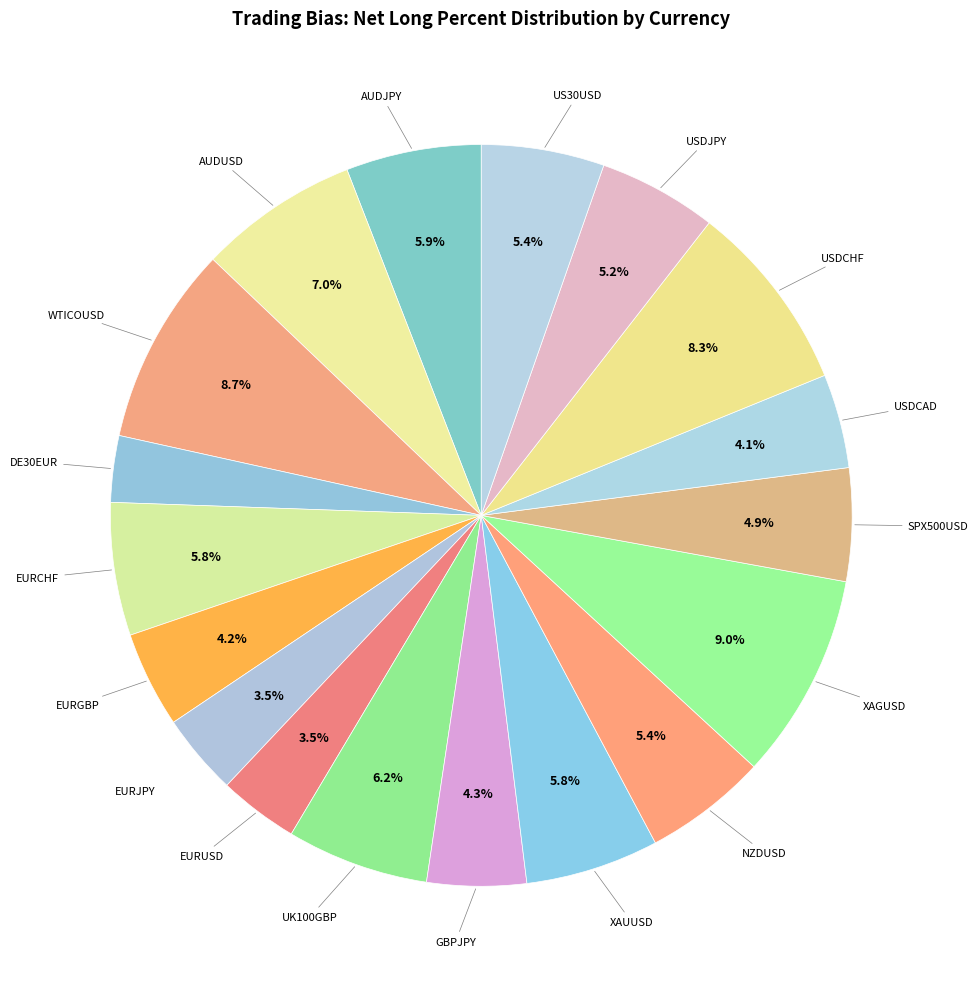

To the nearest percent, what is the average slice percentage?

6%